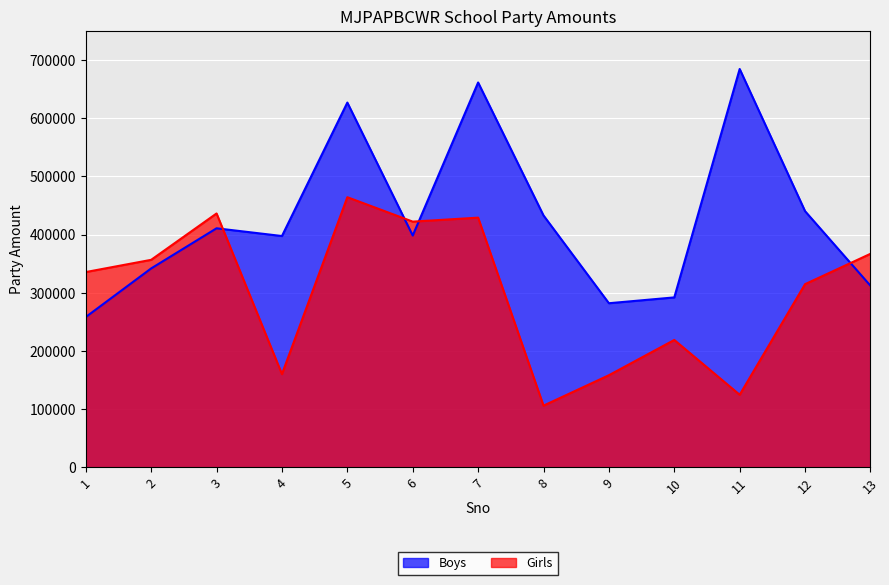

Which label corresponds to the smallest value in the chart?

8